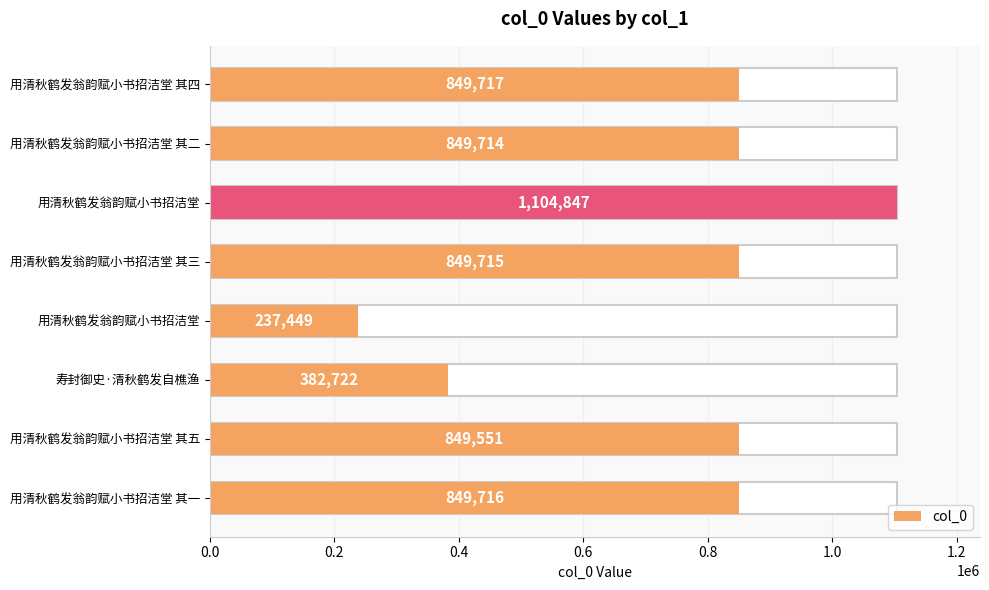

What is the average value?

746679